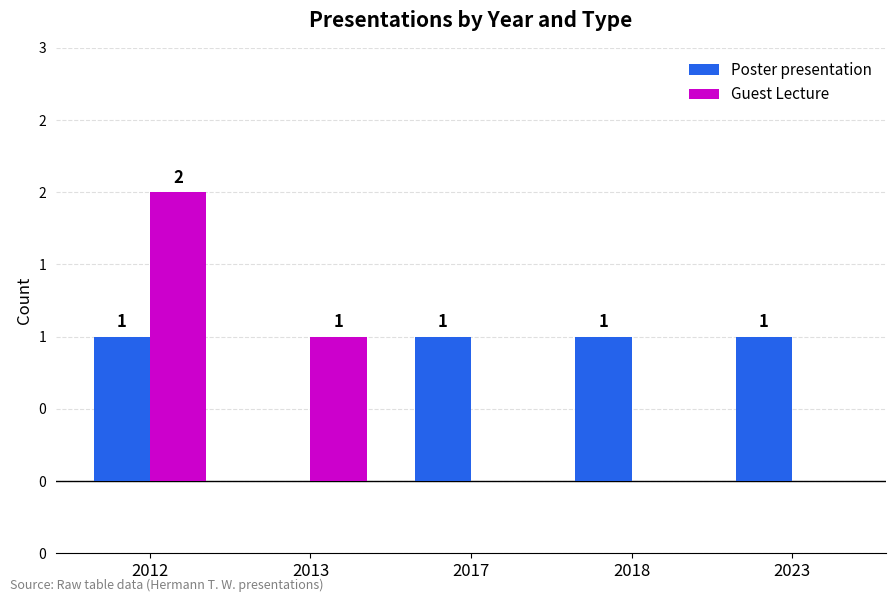

Does the chart contain stacked bars?

No